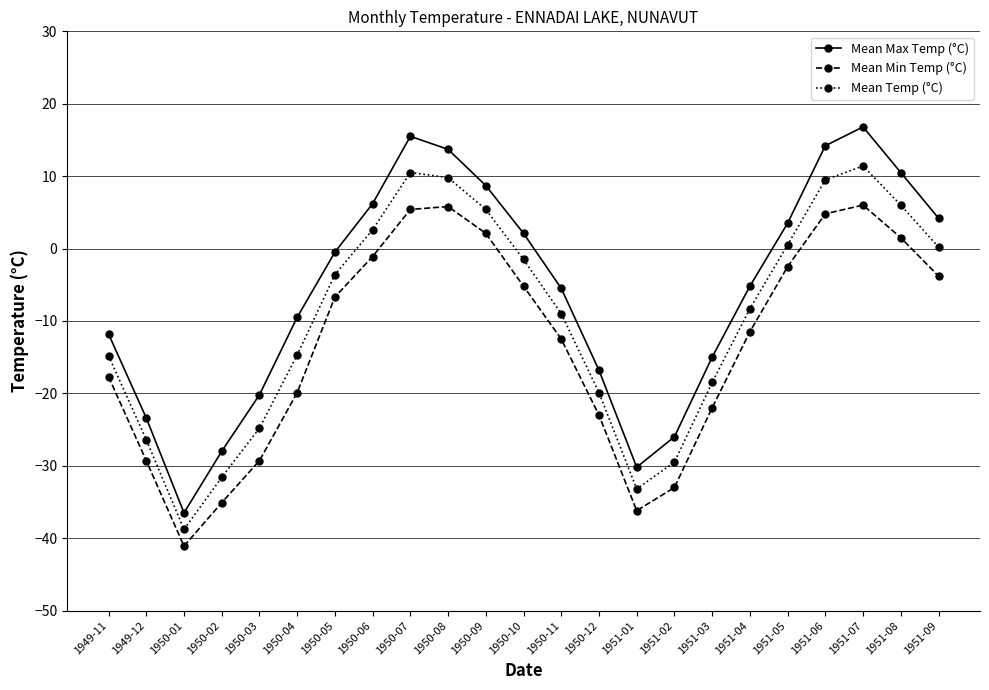

Which series changed the most between 1950-07 and 1951-05?

Mean Max Temp (°C)